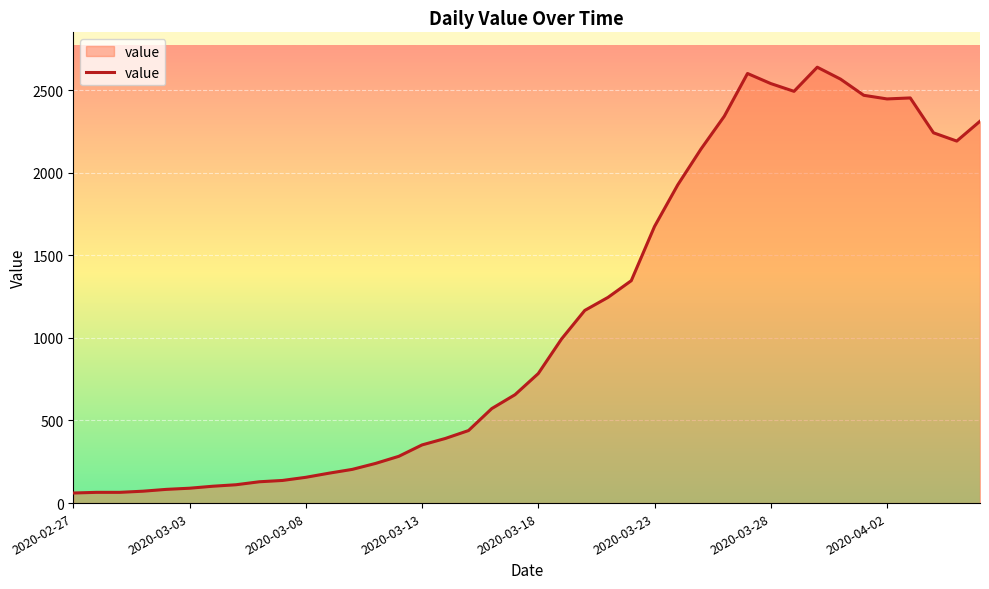

What is the difference between the maximum and minimum values?

2577